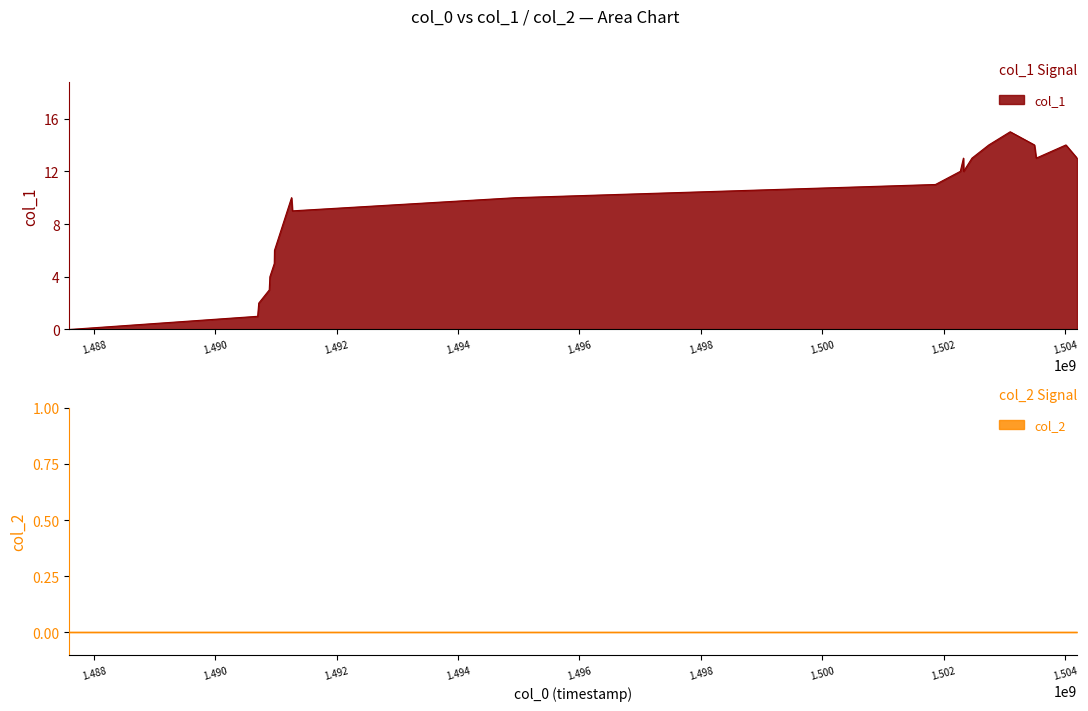

What is the value of the 12th point from the left?

12